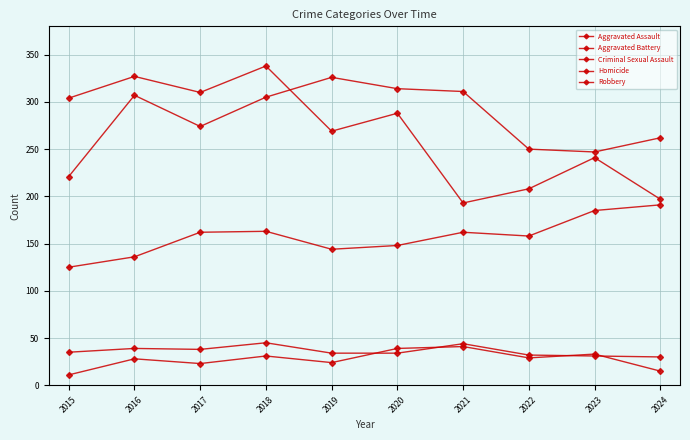

Where is the first local minimum for Criminal Sexual Assault?

2017